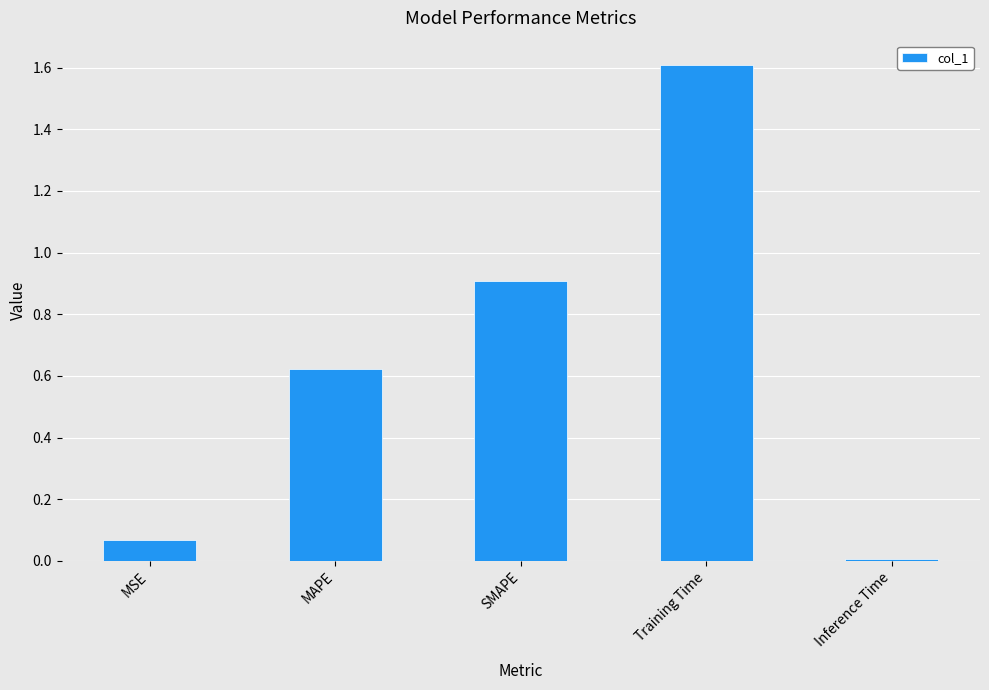

What is the difference between the maximum and minimum values?

1.6